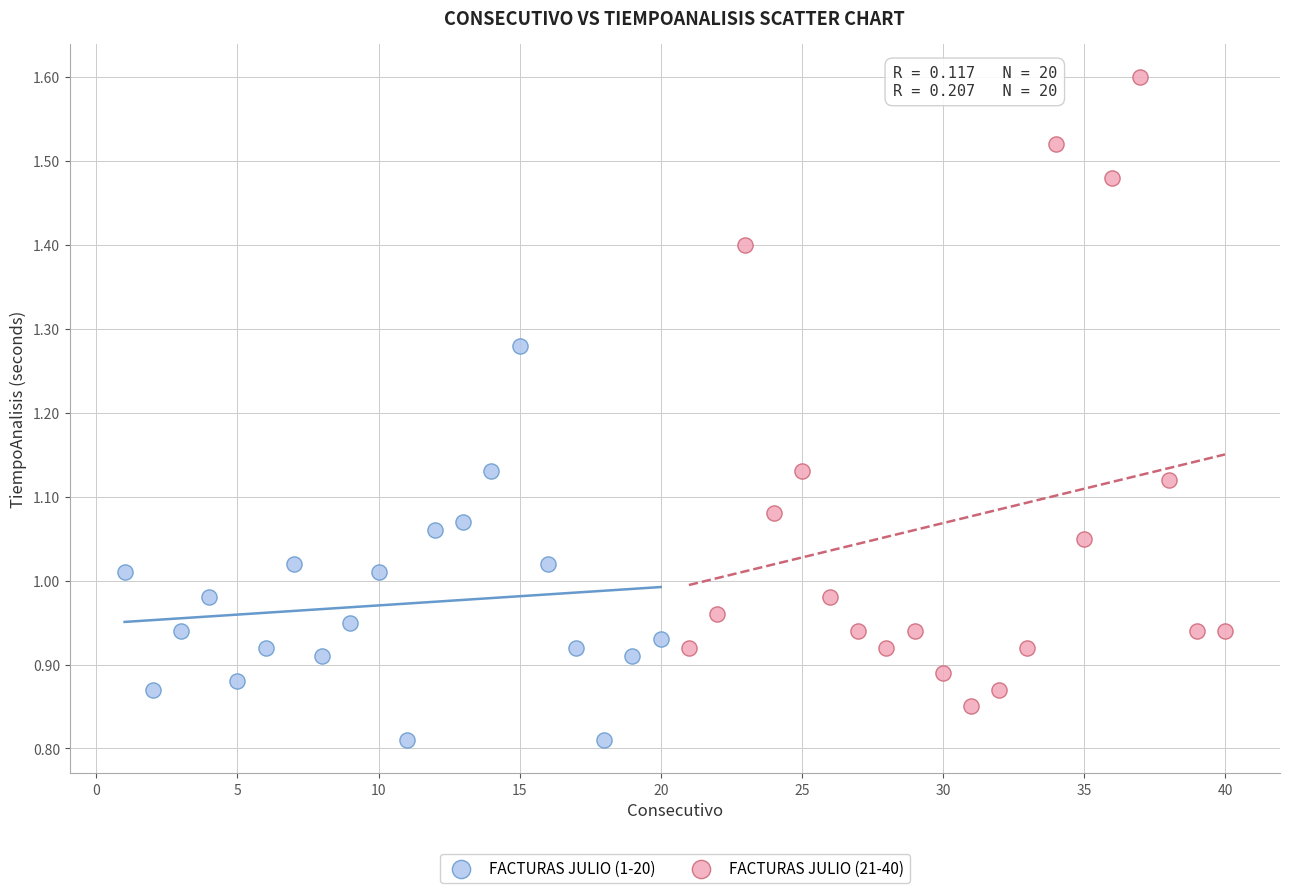

Which series has the widest spread of Y values?

FACTURAS JULIO (21-40)